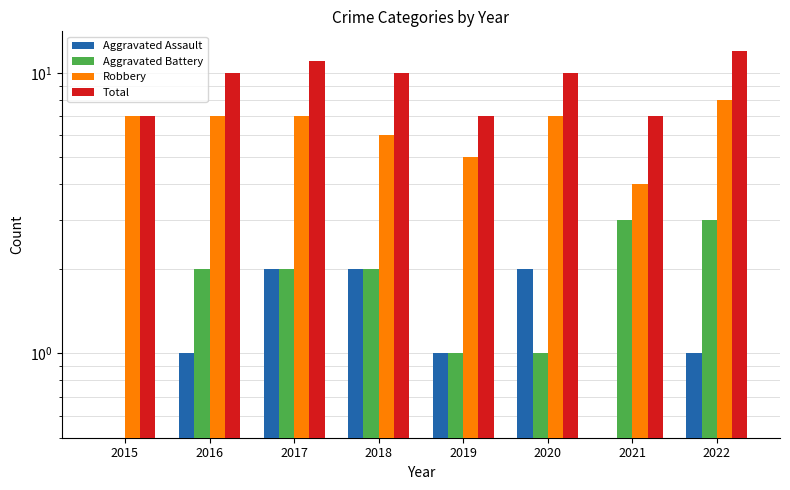

Which series has the largest range (max minus min)?

Total